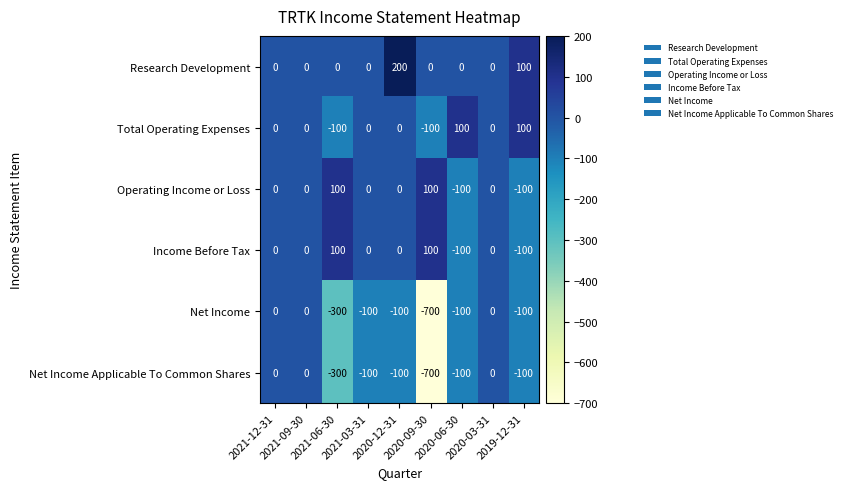

Count the Net Income values in the range -100 to 0.

7